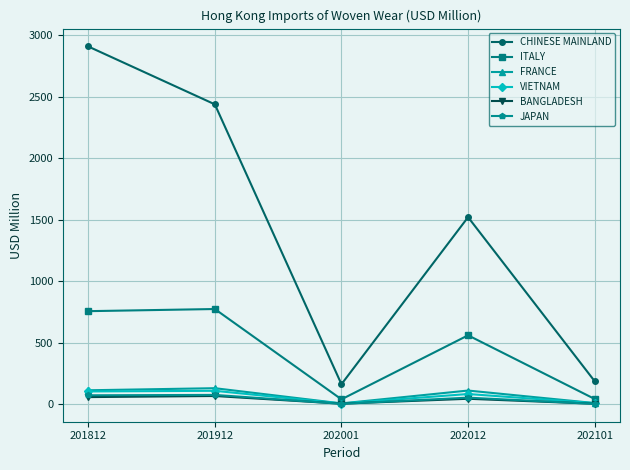

What are all the series names shown in the legend?

CHINESE MAINLAND, ITALY, FRANCE, VIETNAM, BANGLADESH, JAPAN